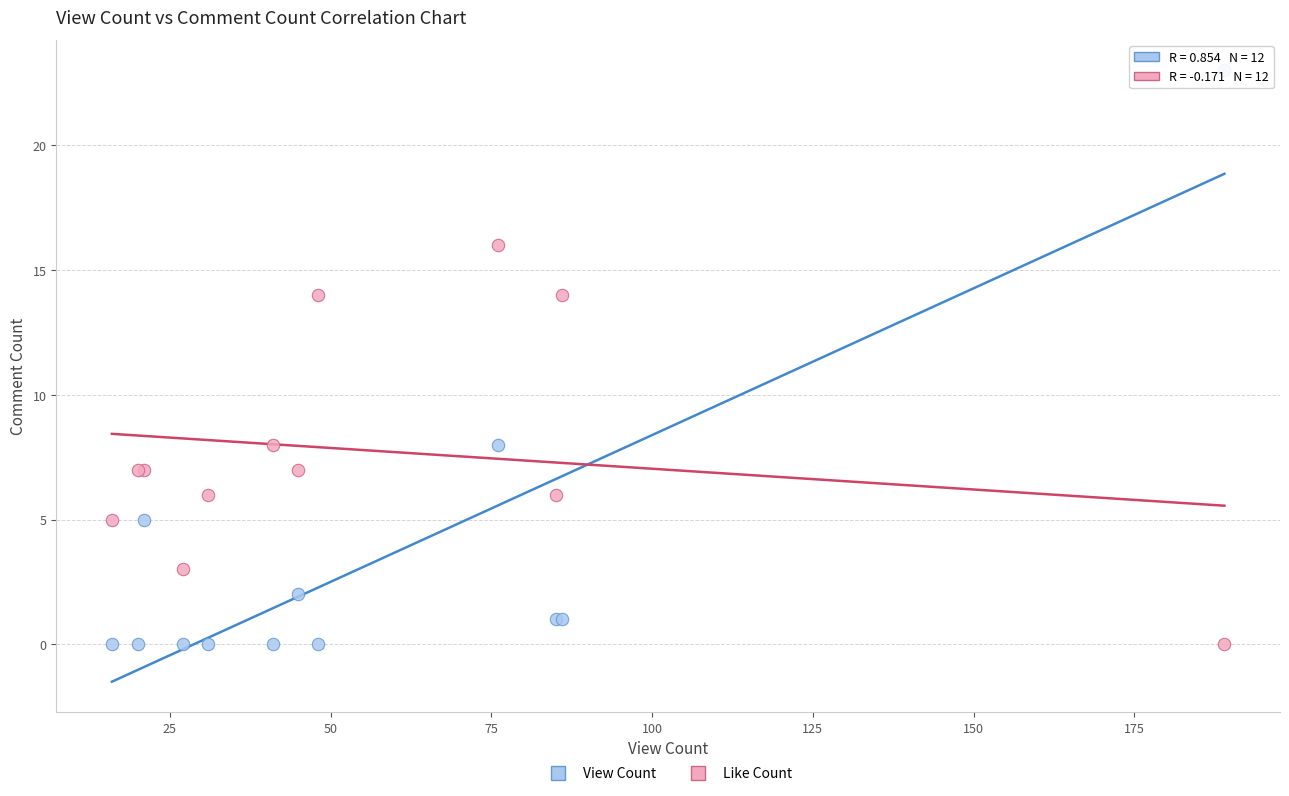

Which series has the largest Y range (max minus min)?

View Count